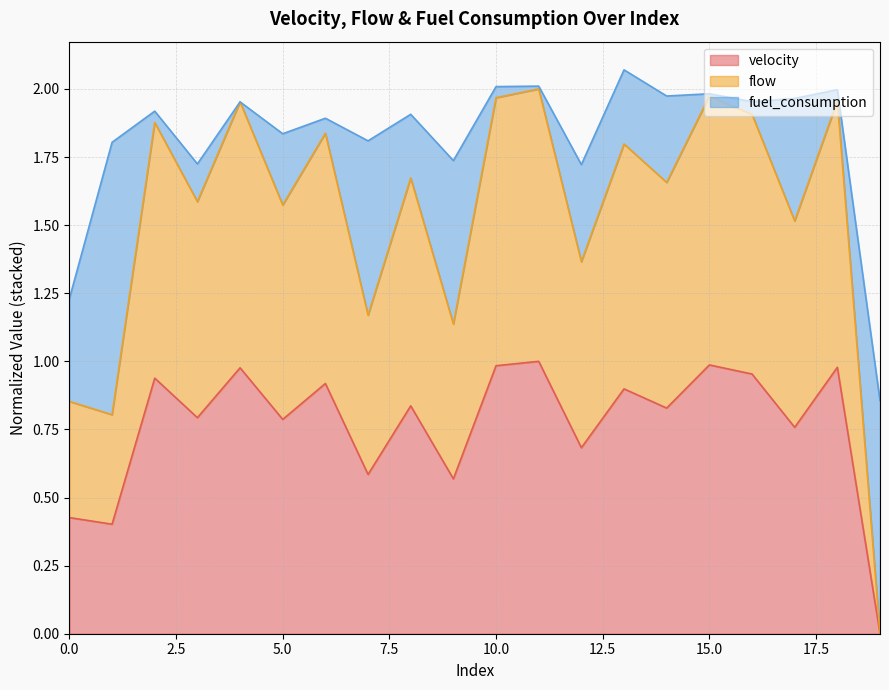

Does the chart display data point markers on the line(s)?

No